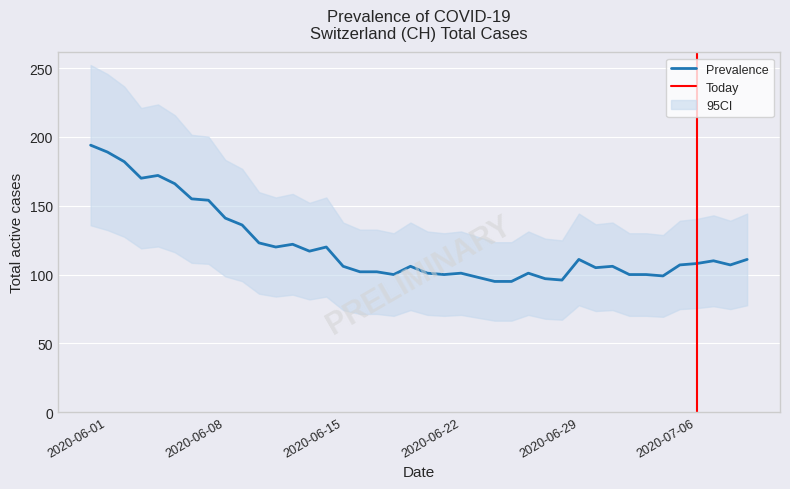

Where is Prevalence nearest to the value 144?

2020-06-08